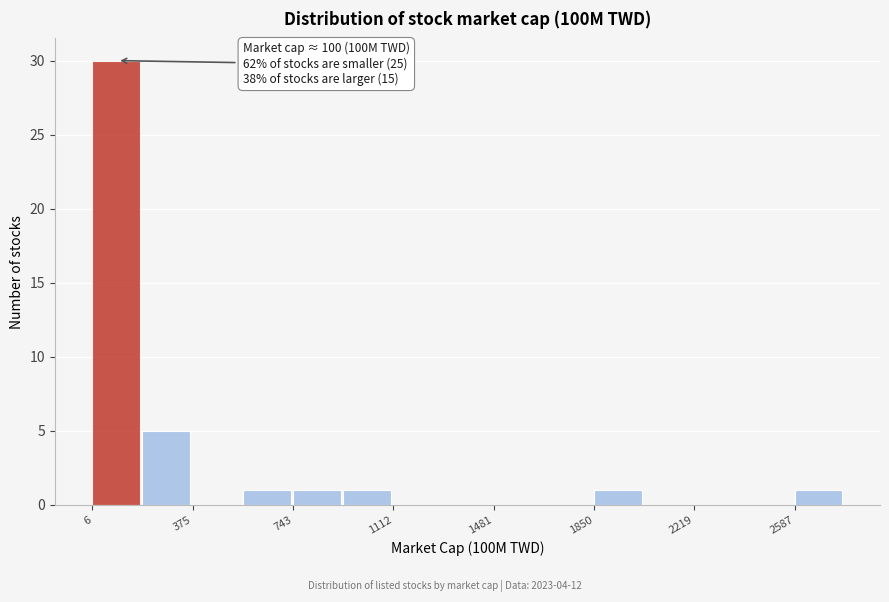

Read against the x-axis, roughly where is the centre of the tallest bar?

100